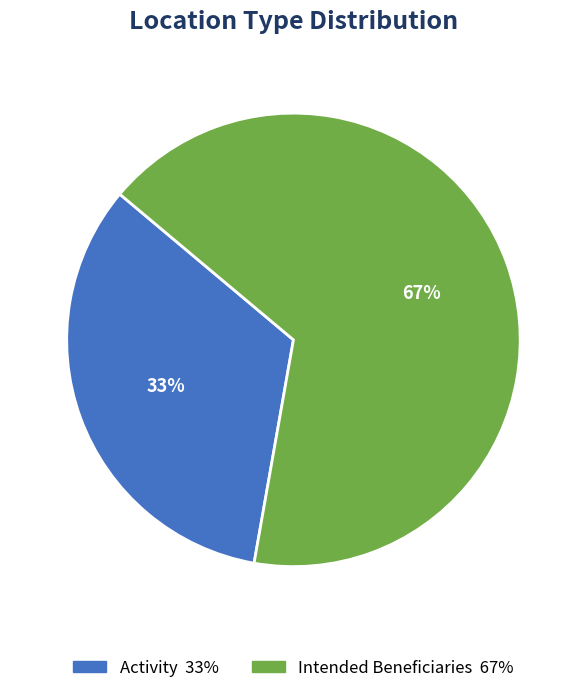

What is the ratio of the value at Activity to the value at Intended Beneficiaries?

0.5